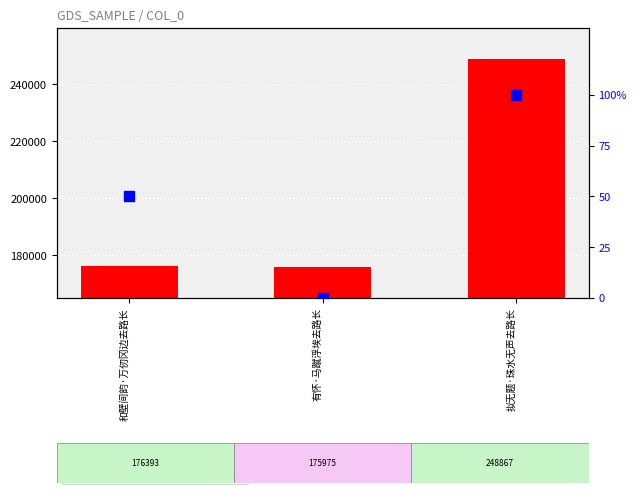

At how many categories does at least one series exceed 236041?

1